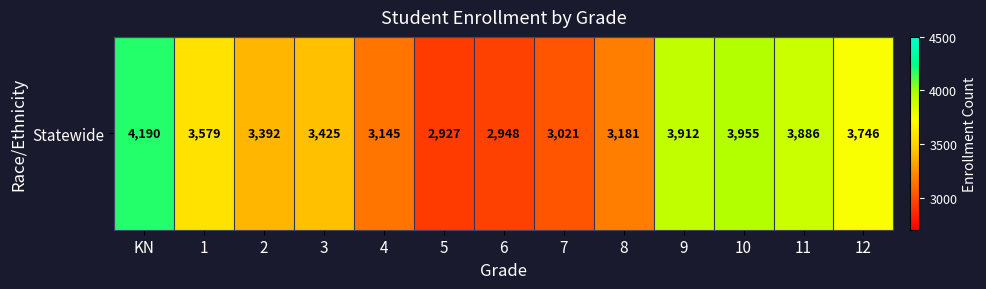

List the labels in order of value, largest first.

KN, 10, 9, 11, 12, 1, 3, 2, 8, 4, 7, 6, 5